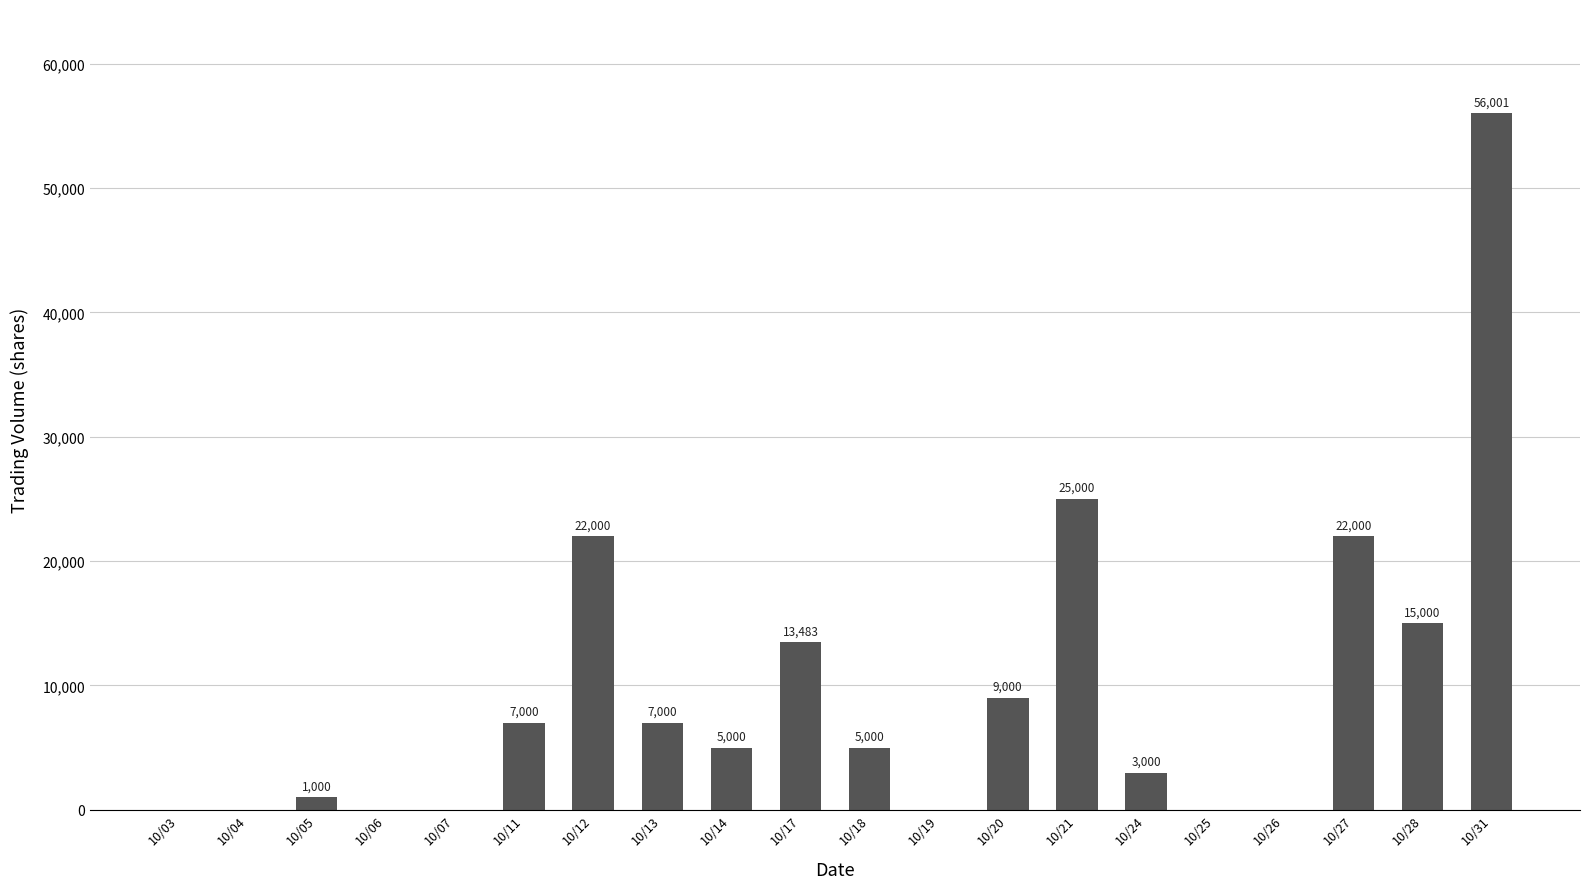

What is the greatest value displayed?

56001